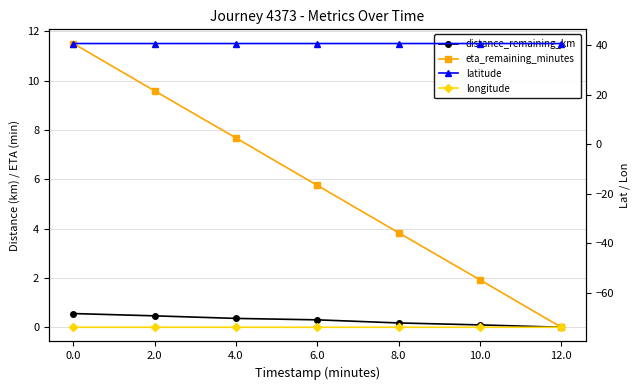

Which series changed the most between 0.0 and 10.0?

eta_remaining_minutes